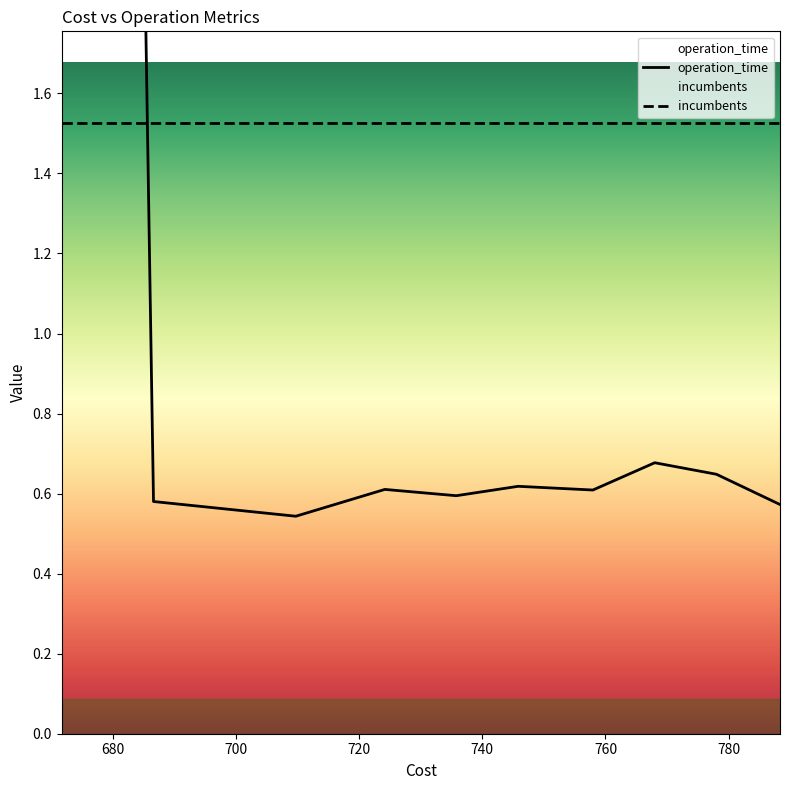

What is the value of the 9th point from the left?

0.6